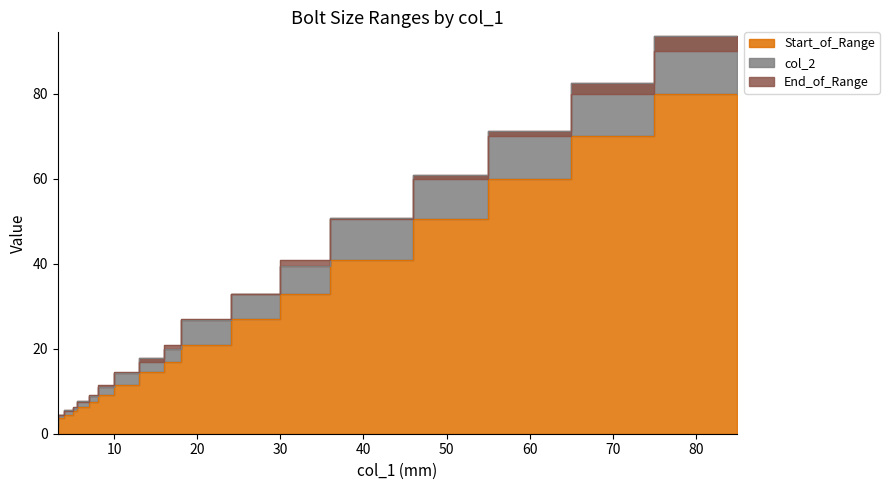

Which series has the largest range (max minus min)?

col_2